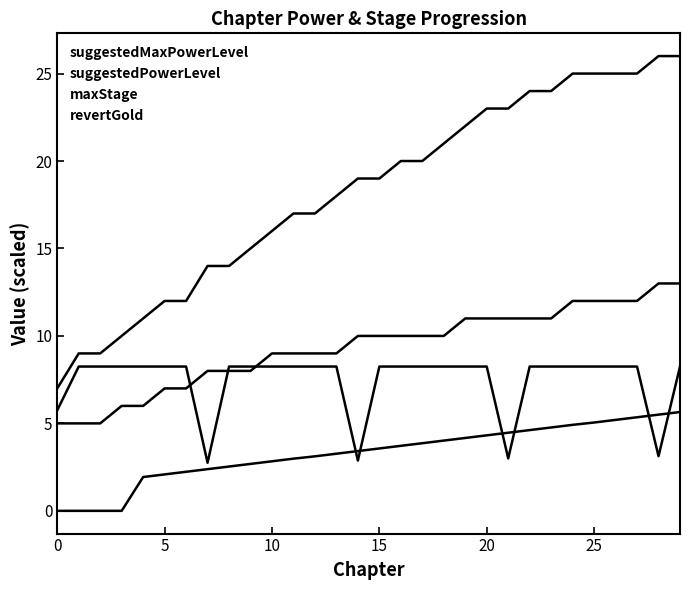

True or false: revertGold and maxStage cross at least once.

True